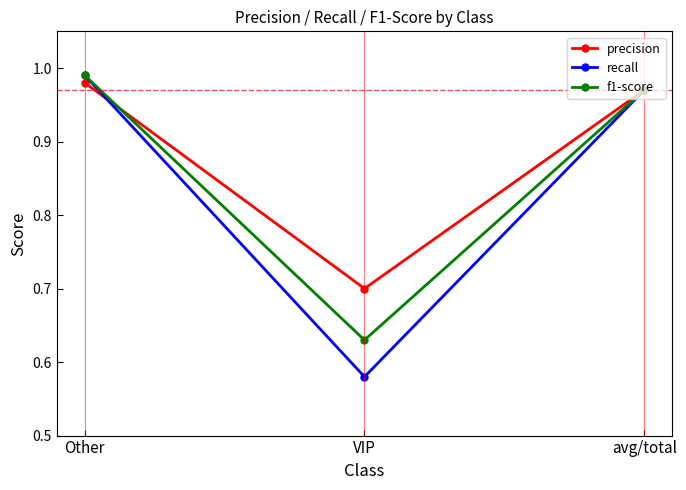

Which category has the highest value across all series?

Other